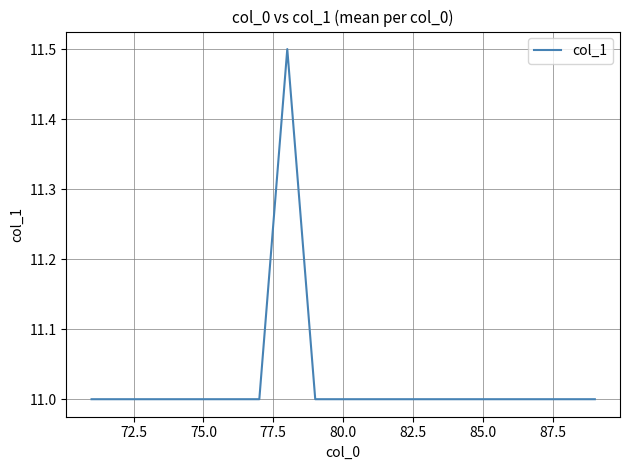

What is the minimum value shown in the chart?

11.0